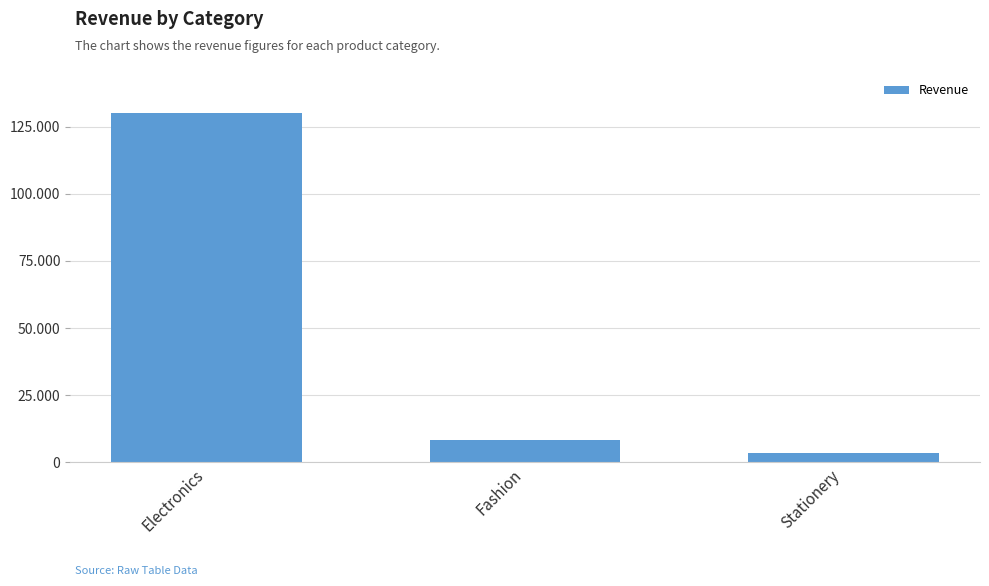

Does the chart contain any negative values?

No